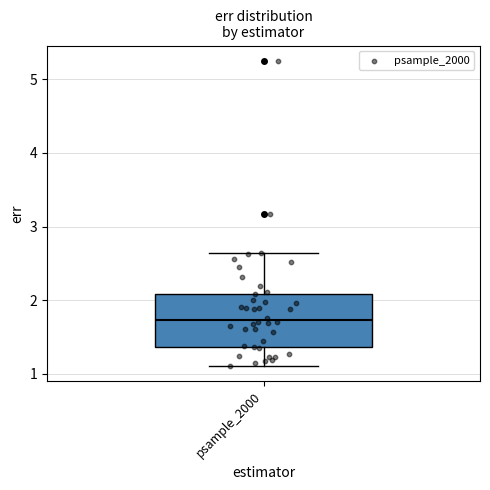

Where does the upper whisker of the box for psample_2000 end on the y-axis? The values are not printed on the chart, so give them approximately, as read against the axis.

2.6